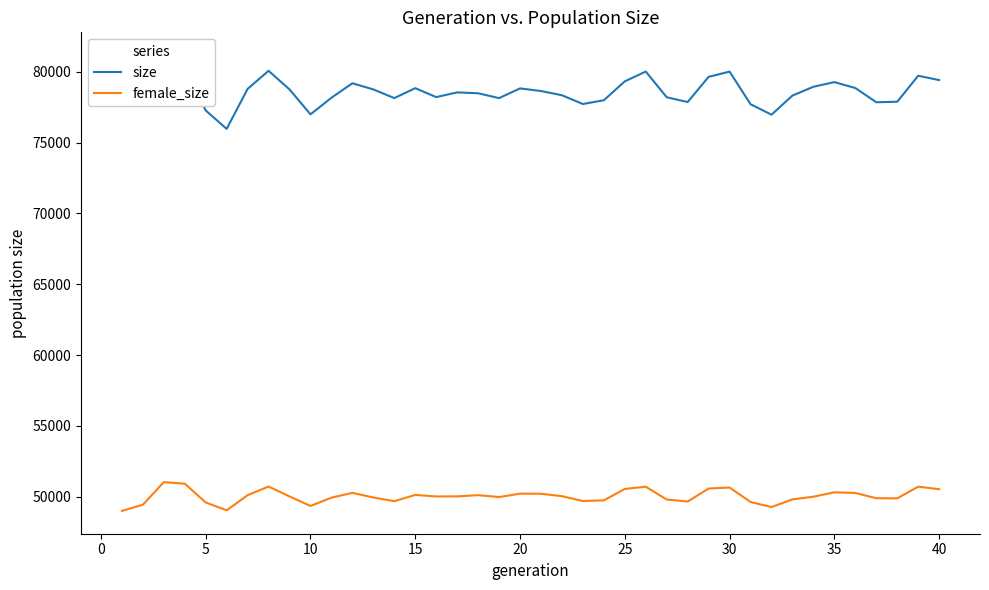

What is the maximum value for female_size?

51029